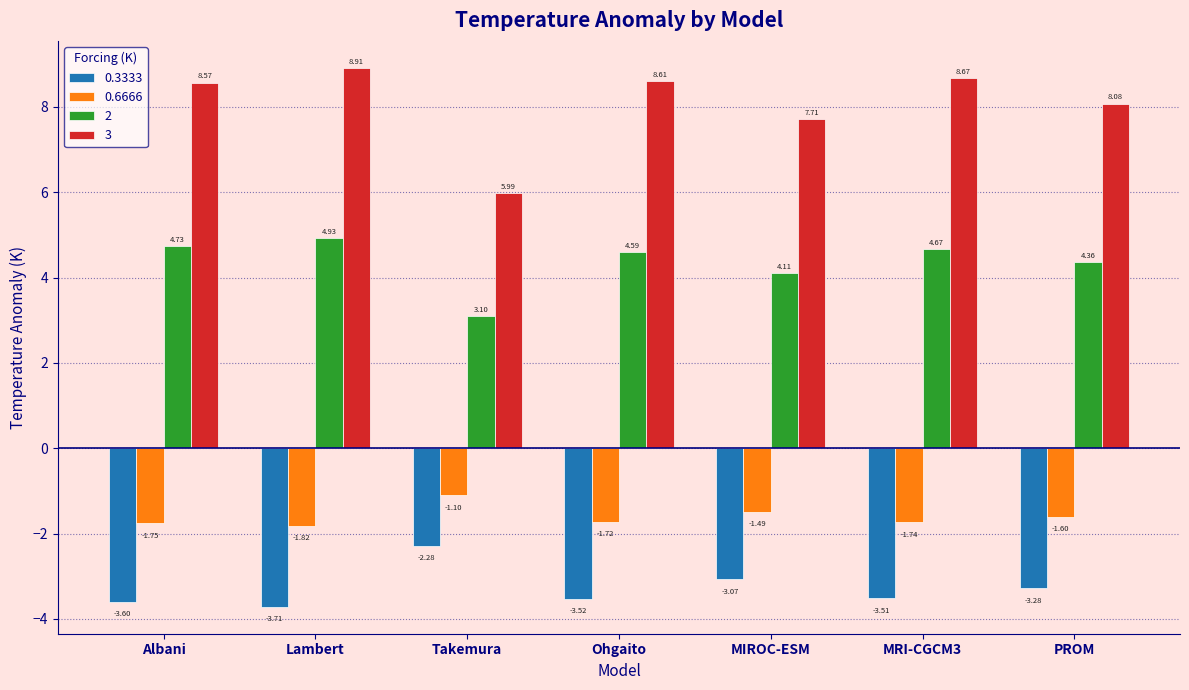

True or false: 3 has a value of 6.0 at Takemura.

True